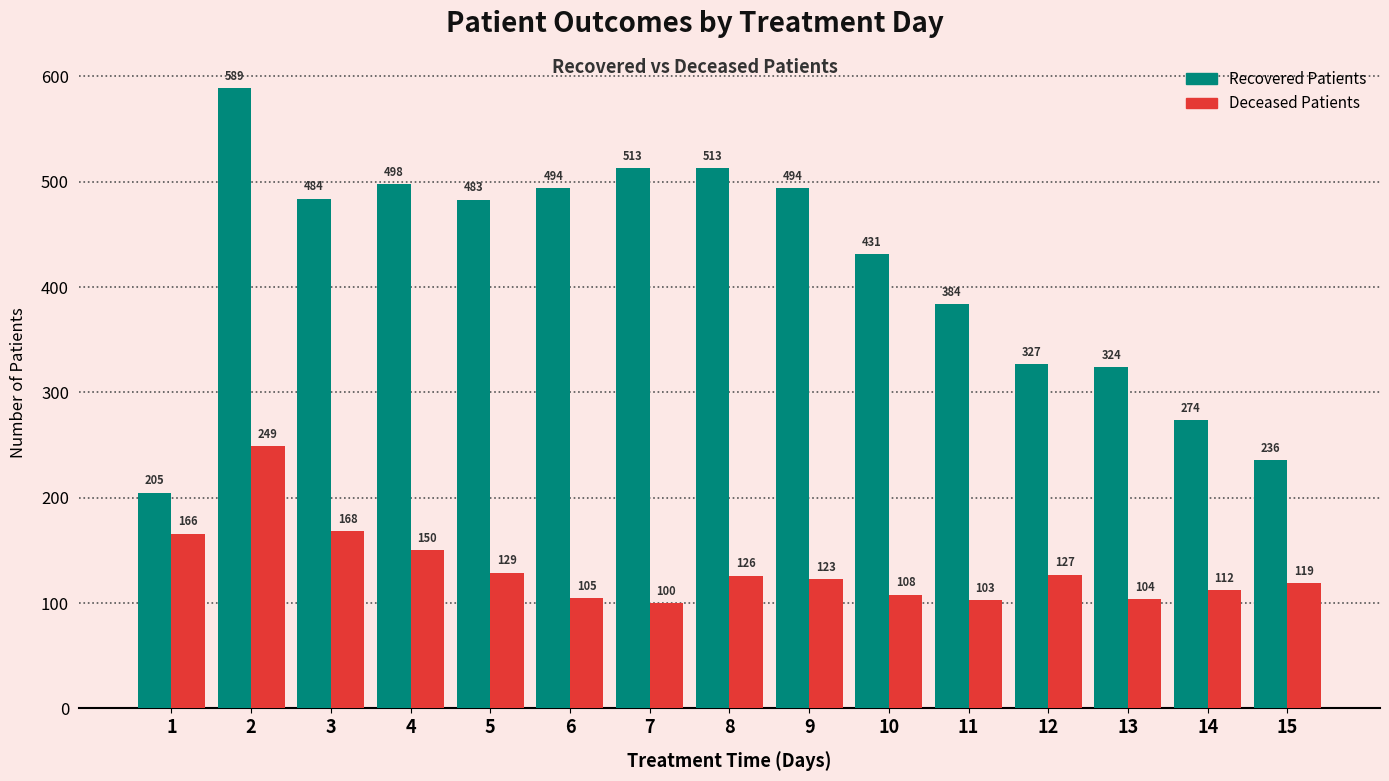

What is the total value across all series at 12?

454